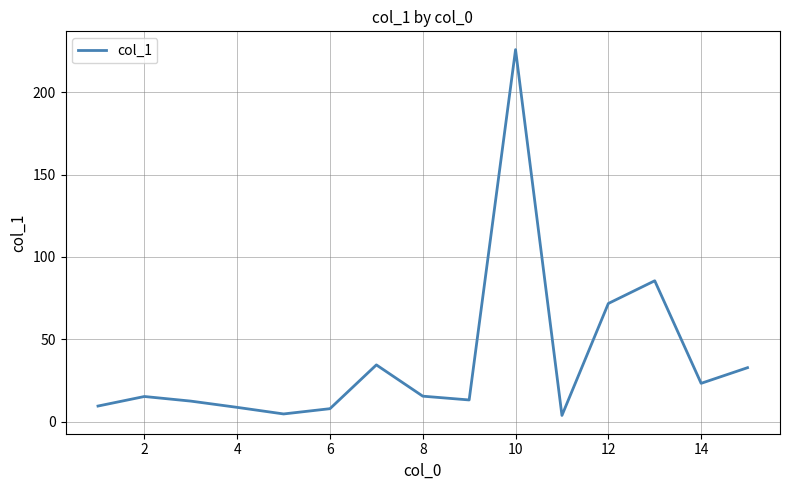

What is the maximum value shown in the chart?

225.9